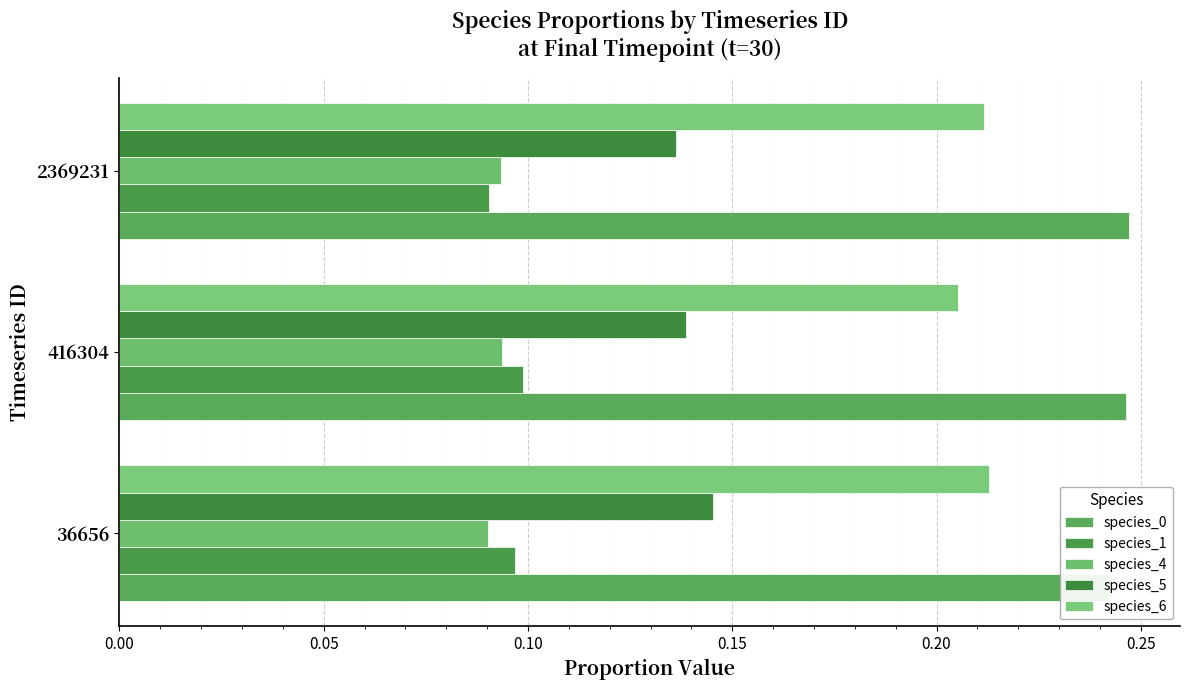

Are the bars horizontal?

Yes